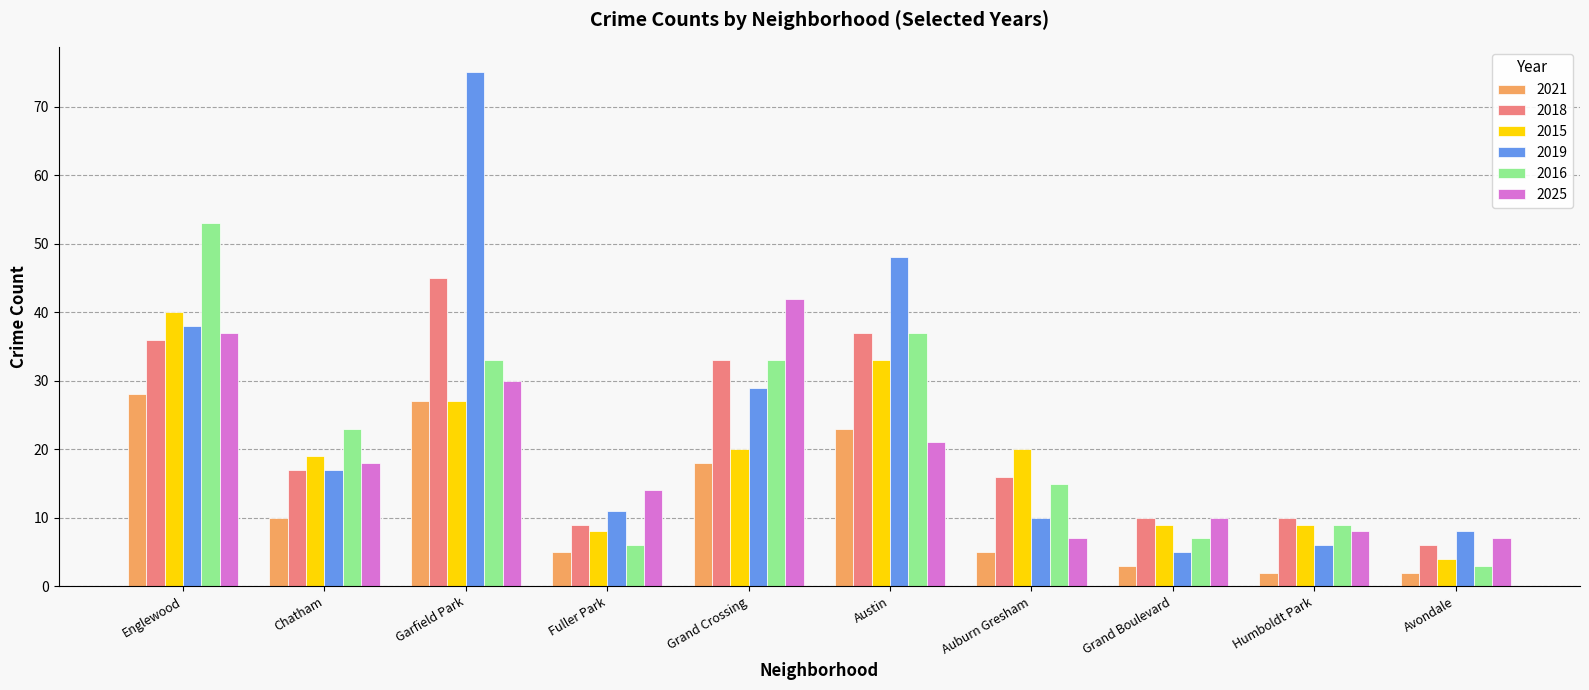

Where is 2019 nearest to the value 40?

Englewood